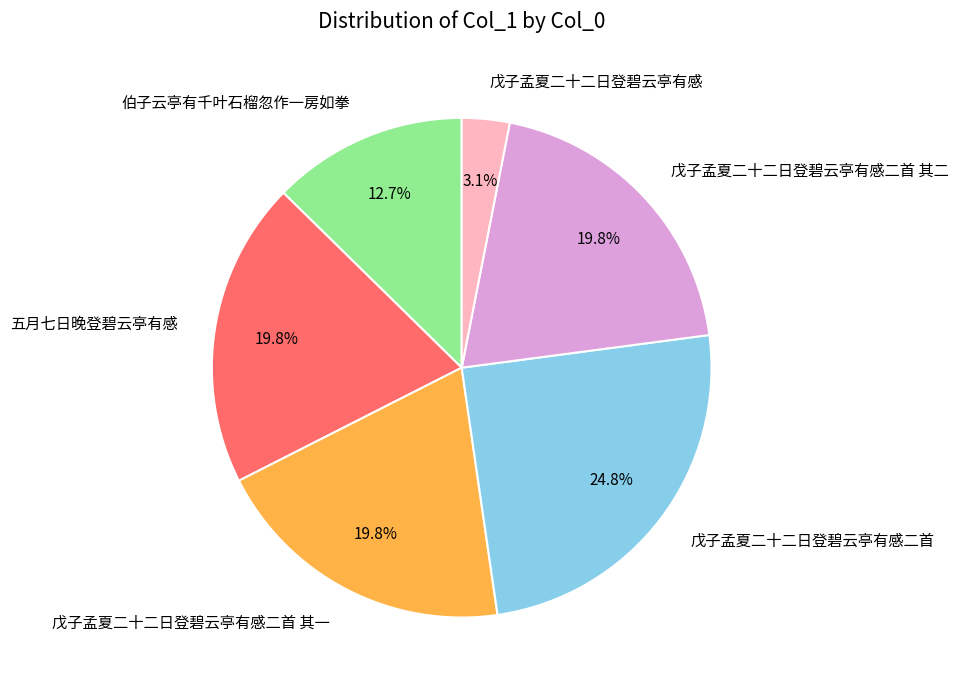

The 戊子孟夏二十二日登碧云亭有感二首 slice represents 13% of the pie. True or false?

False